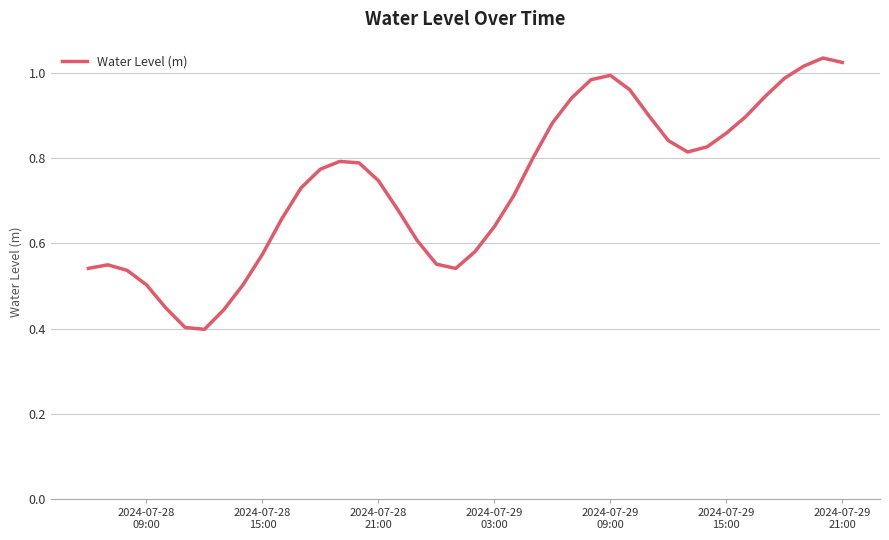

What is the value of the 19th point from the left?

0.6